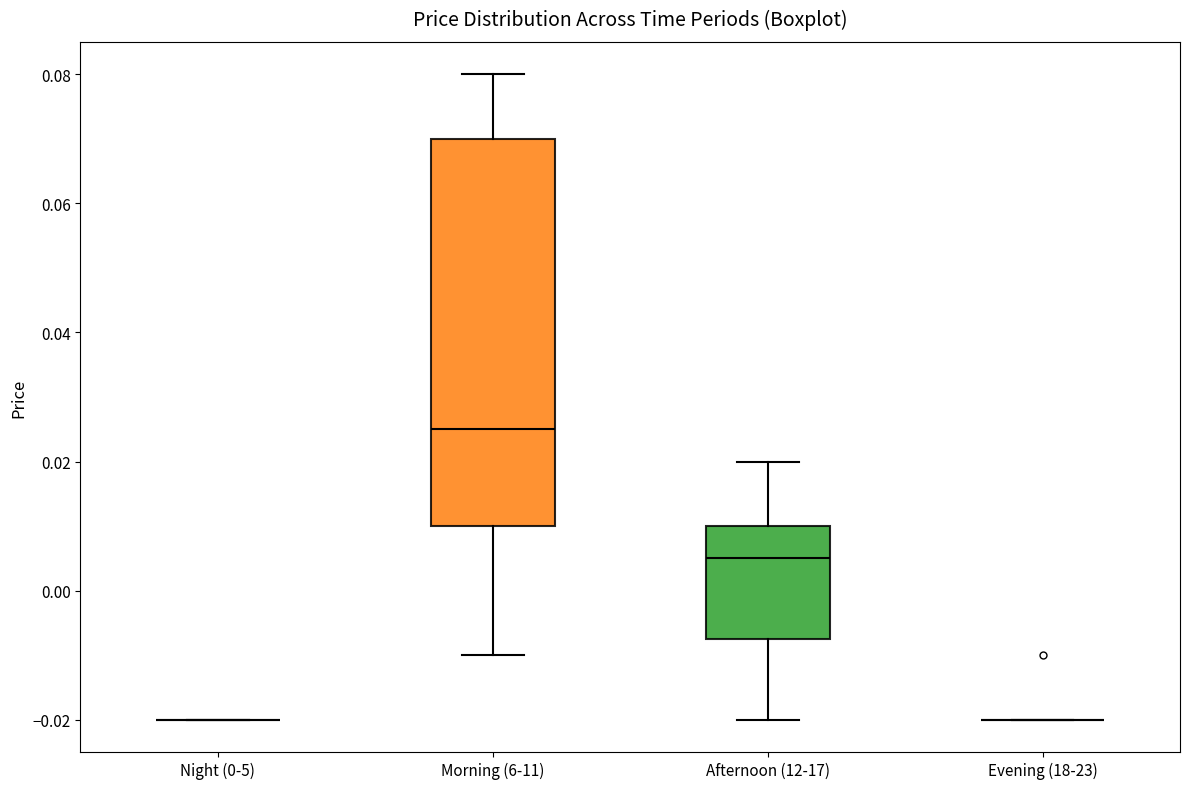

Which box is the tallest, from its lower edge to its upper edge?

Morning (6-11)